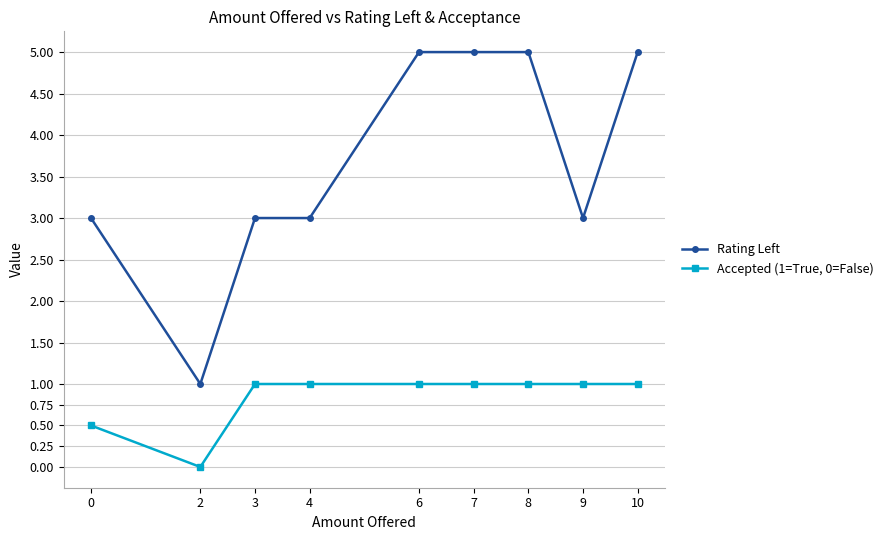

What is the value of the Rating Left point at the 8th from the left?

3.0